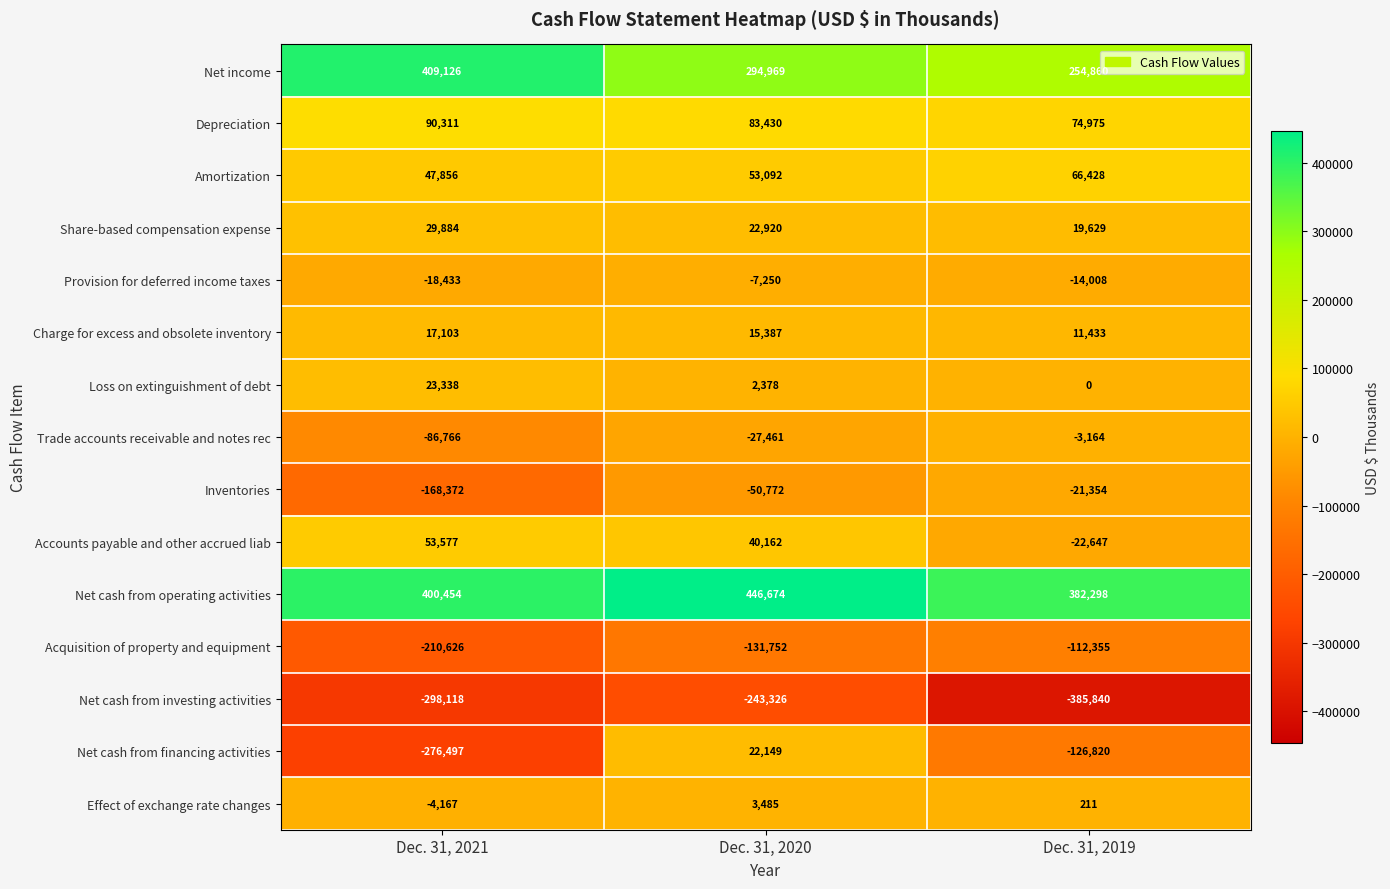

How many positive values does the Loss on extinguishment of debt series have?

2